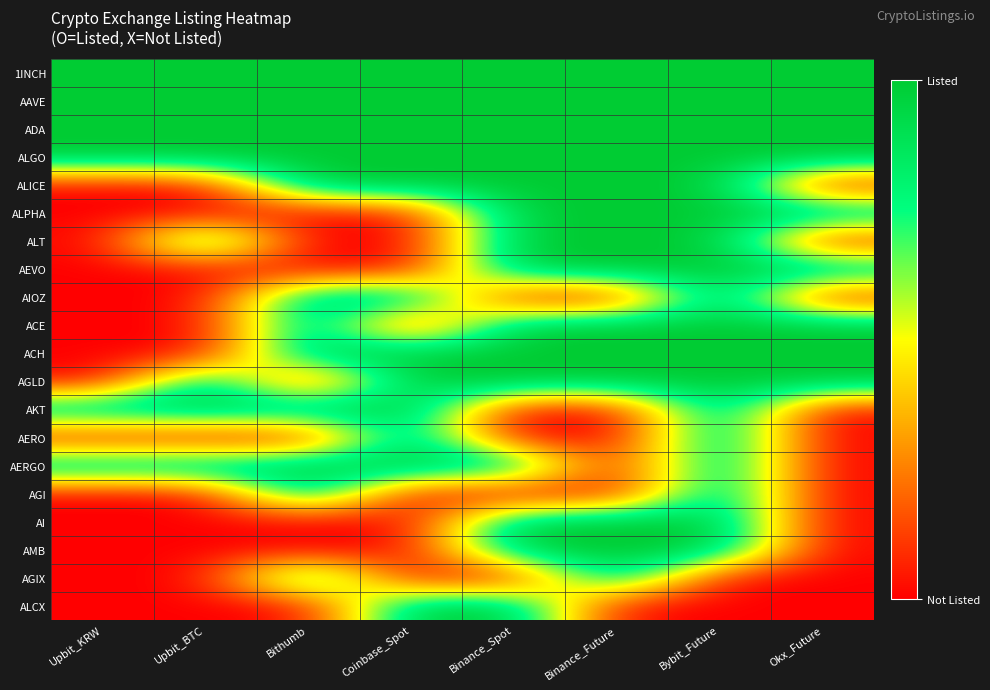

What is the total value across all series at Binance_Future?

14